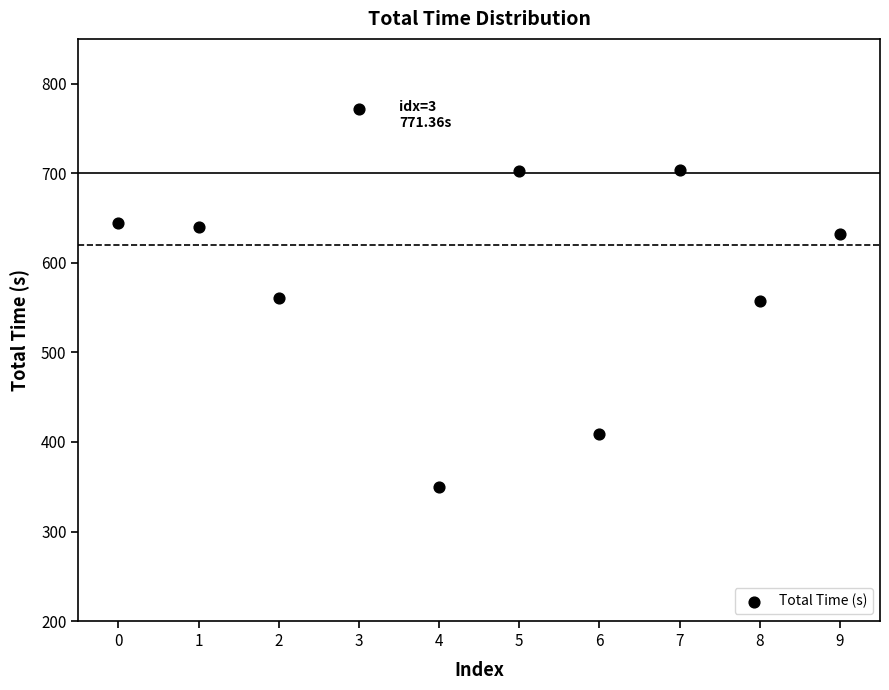

What is the average Y value?

597.0